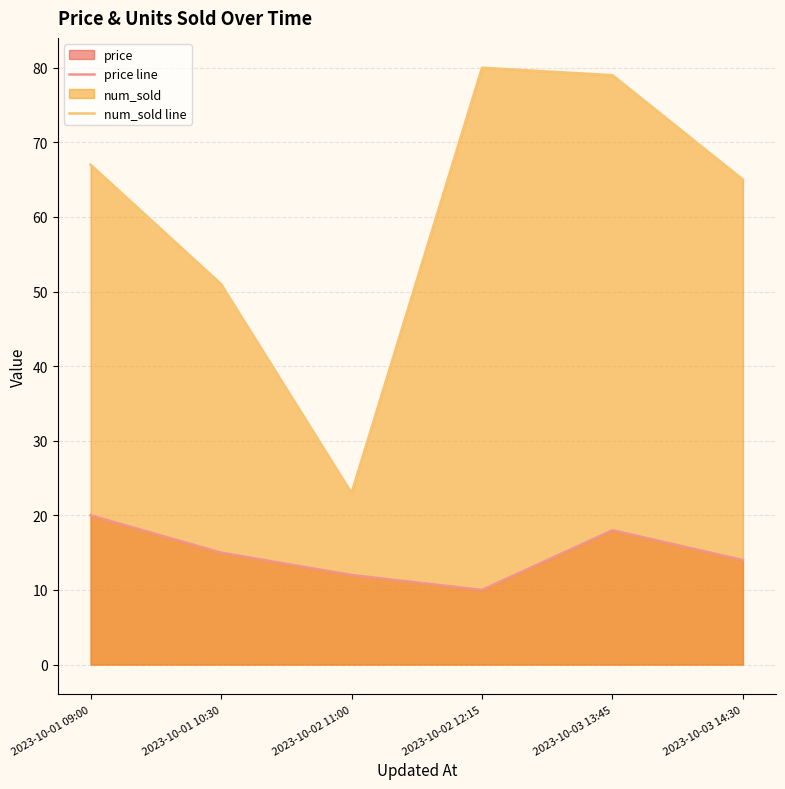

True or false: price line and num_sold line cross at least once.

False